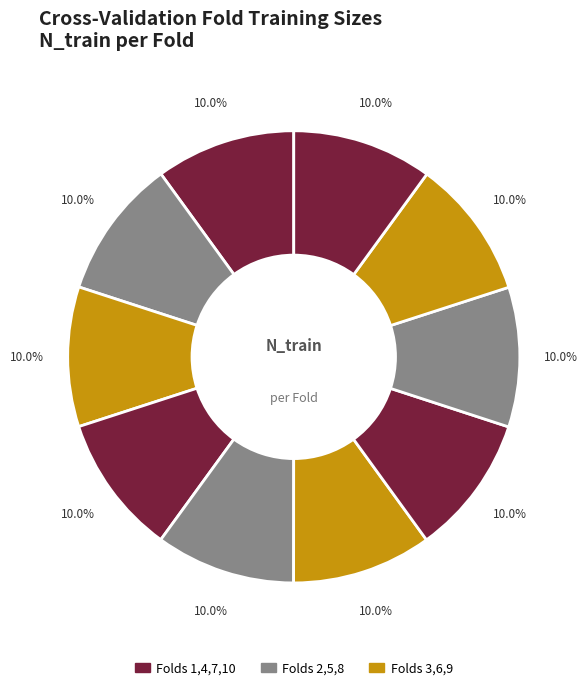

Is there any slice that represents more than half of the pie?

No